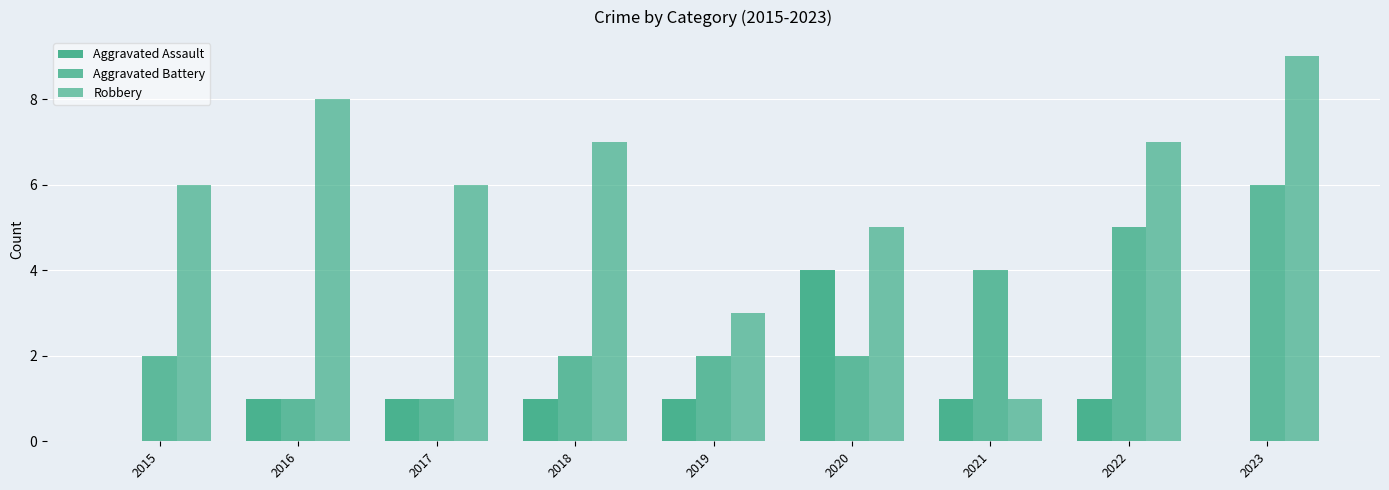

Which has a higher value, 2019 or 2021?

2019